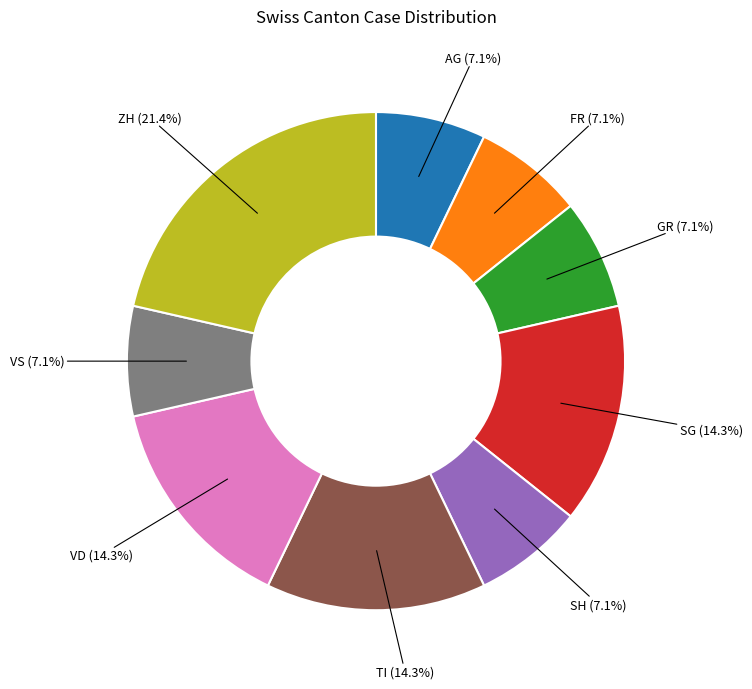

Between GR (7.1%) and ZH (21.4%), which is larger?

ZH (21.4%)